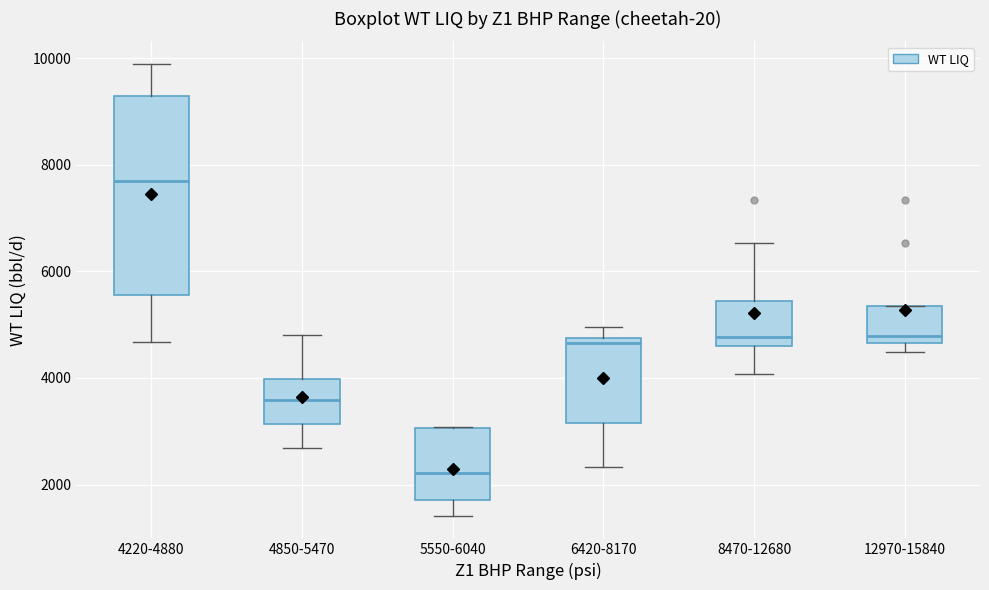

Reading left to right, read every box against the y-axis: the position of its median line, the range the box covers, and the ends of its whiskers. The values are not printed on the chart, so give them approximately, as read against the axis.

4220-4880: median 7600, box 5600 to 9400, whiskers 4600 to 9800
4850-5470: median 3600, box 3200 to 4000, whiskers 2600 to 4800
5550-6040: median 2200, box 1800 to 3000, whiskers 1400 to 3000
6420-8170: median 4600, box 3200 to 4800, whiskers 2400 to 5000
8470-12680: median 4800, box 4600 to 5400, whiskers 4000 to 6600
12970-15840: median 4800, box 4600 to 5400, whiskers 4400 to 5400